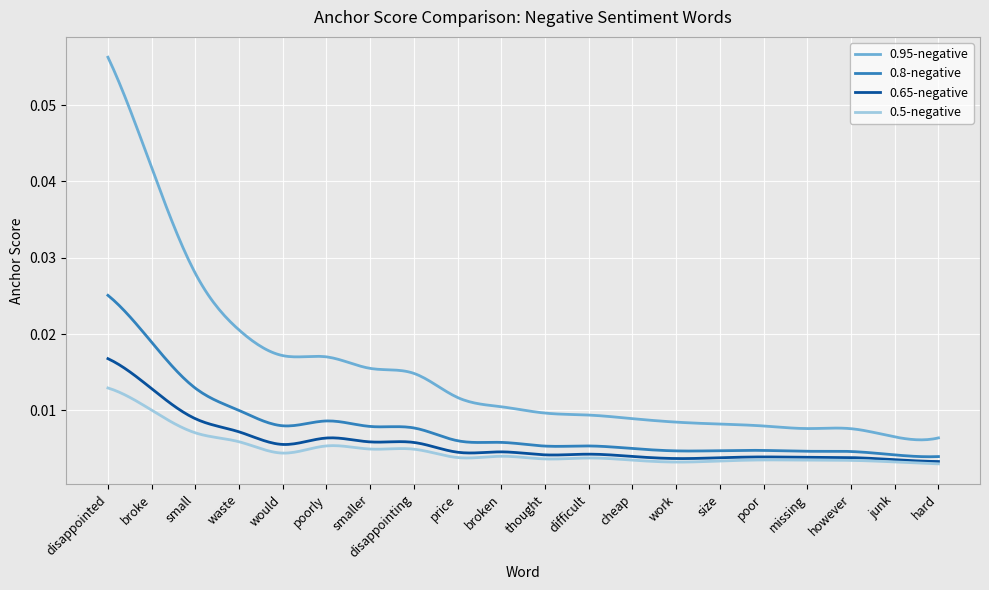

True or false: 0.8-negative has more than 2 points higher than both neighbors.

True